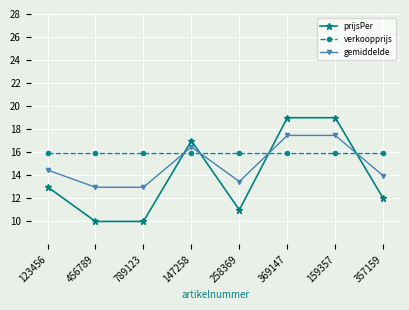

What is the total value across all series at 456789?

38.9